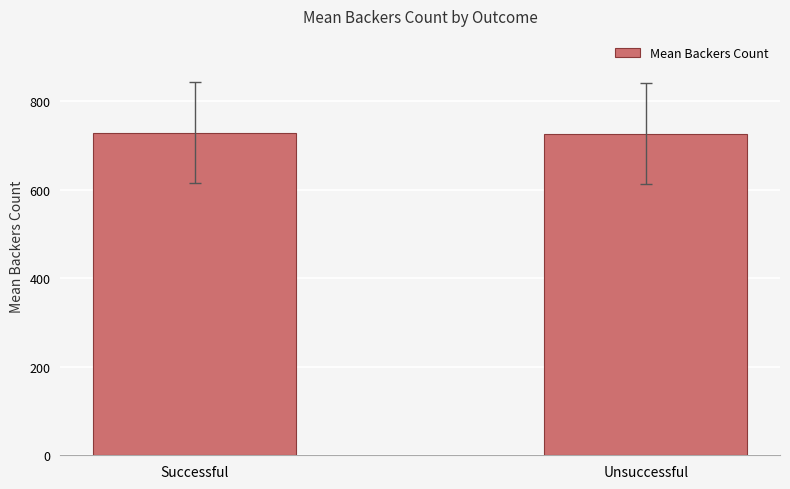

What is the average value?

727.9